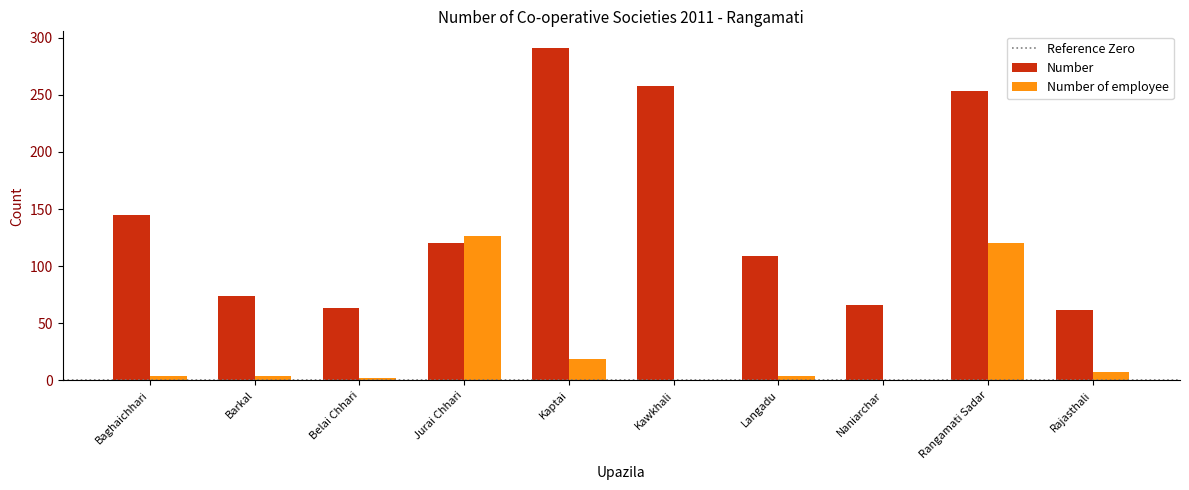

What is the total value across all series at Barkal?

78